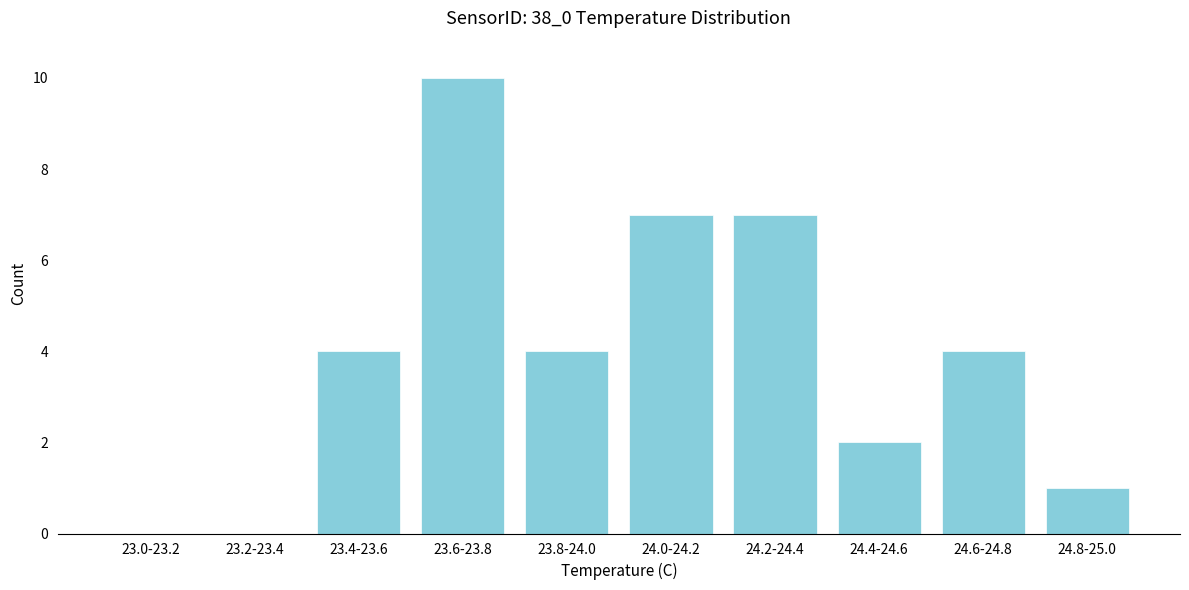

Reading left to right, transcribe all the data shown in this chart.

23.0-23.2=0	23.2-23.4=0	23.4-23.6=4	23.6-23.8=10	23.8-24.0=4	24.0-24.2=7	24.2-24.4=7	24.4-24.6=2	24.6-24.8=4	24.8-25.0=1